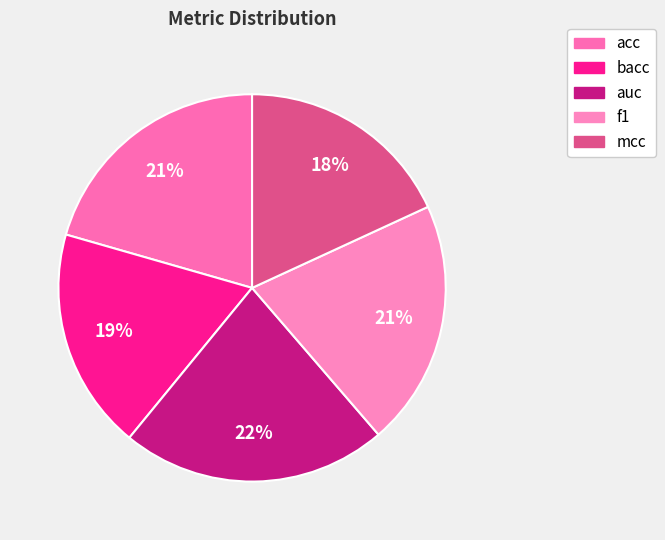

What percentage is the f1 slice, to the nearest percent?

21%